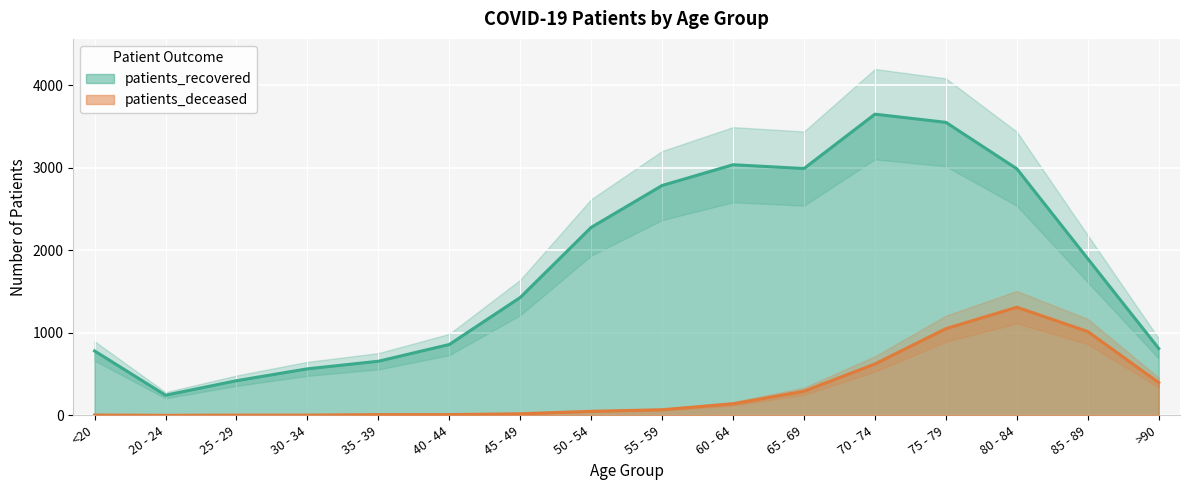

True or false: patients_recovered and patients_deceased intersect in this chart.

False